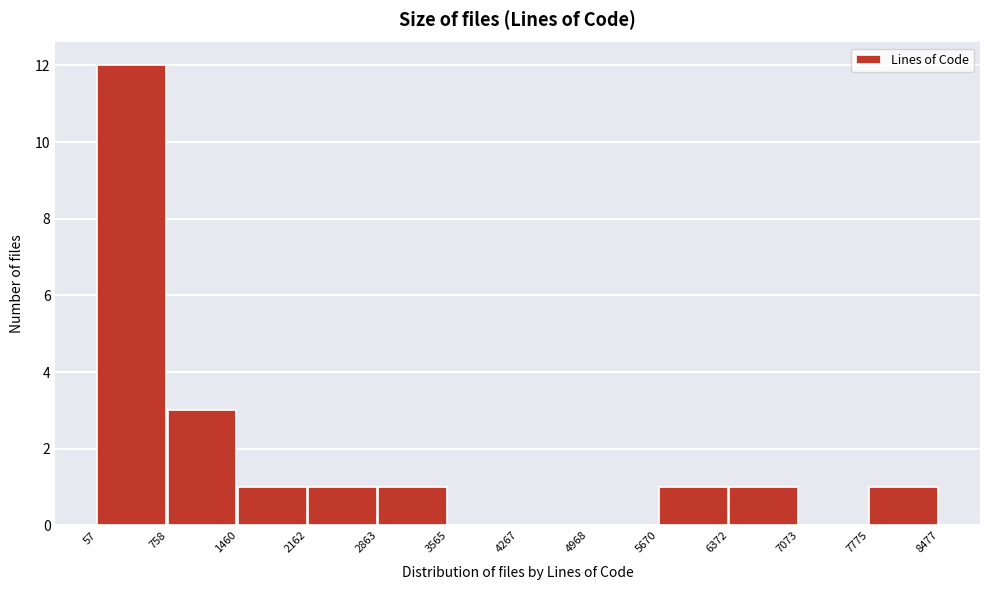

Reading left to right, list every bar in this chart as the range it spans on the x-axis followed by its height. The values are not printed on the chart, so give them approximately, as read against the axis.

57 to 758: 12
758 to 1460: 3
1460 to 2162: 1
2162 to 2863: 1
2863 to 3565: 1
3565 to 4267: 0
4267 to 4968: 0
4968 to 5670: 0
5670 to 6372: 1
6372 to 7073: 1
7073 to 7775: 0
7775 to 8477: 1